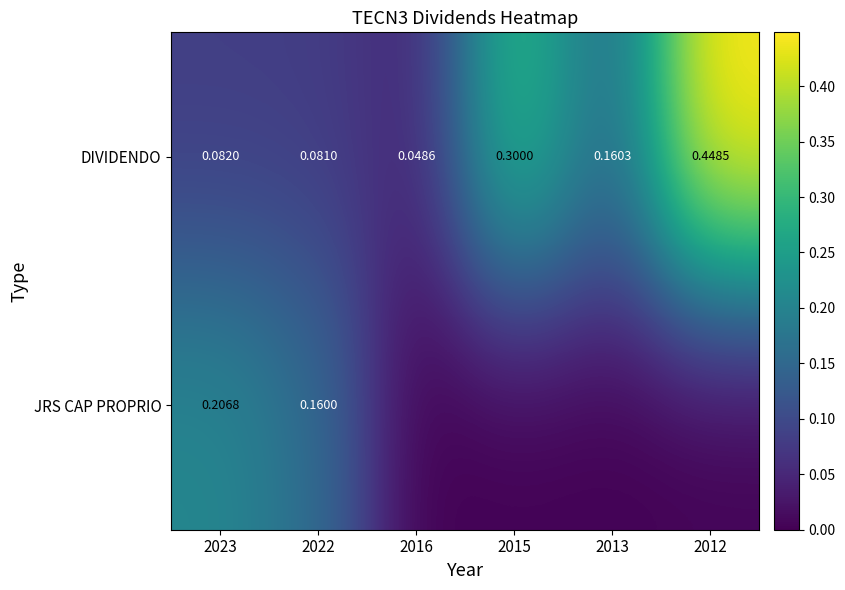

The value of JRS CAP PROPRIO at 2023 is 0.3. True or false?

False